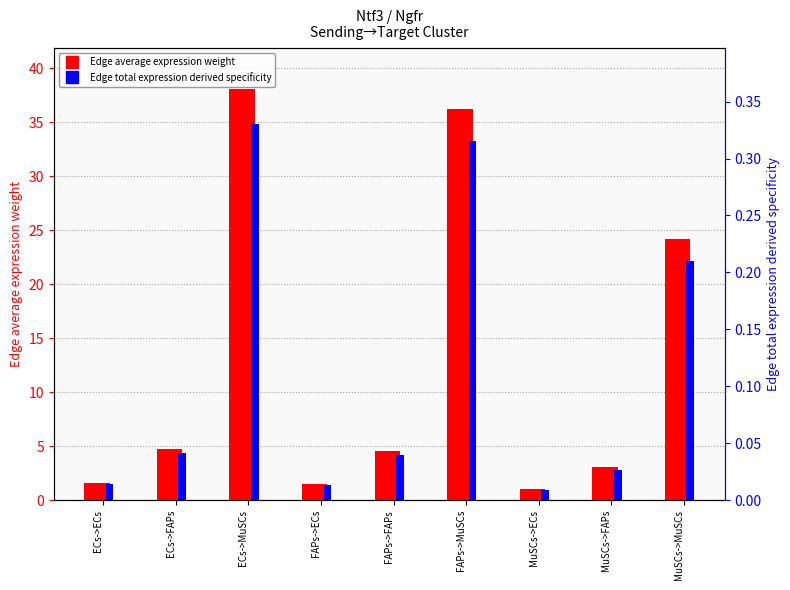

What is the greatest value displayed?

38.1